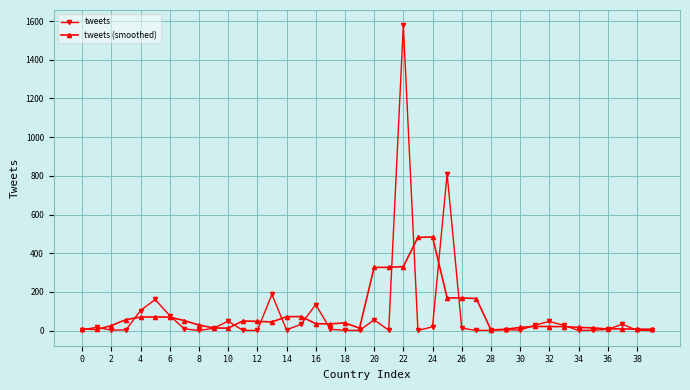

What is the greatest value displayed?

1578